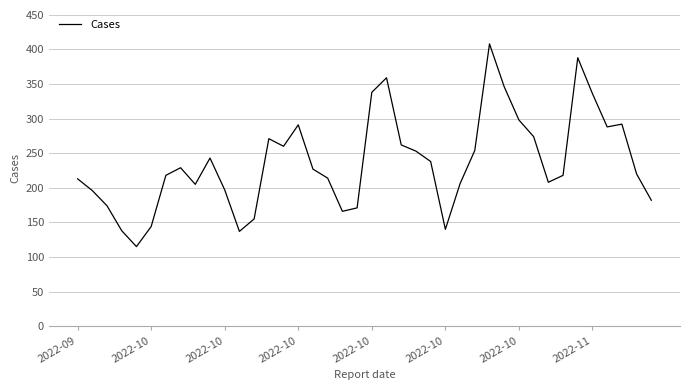

What is the greatest value displayed?

408